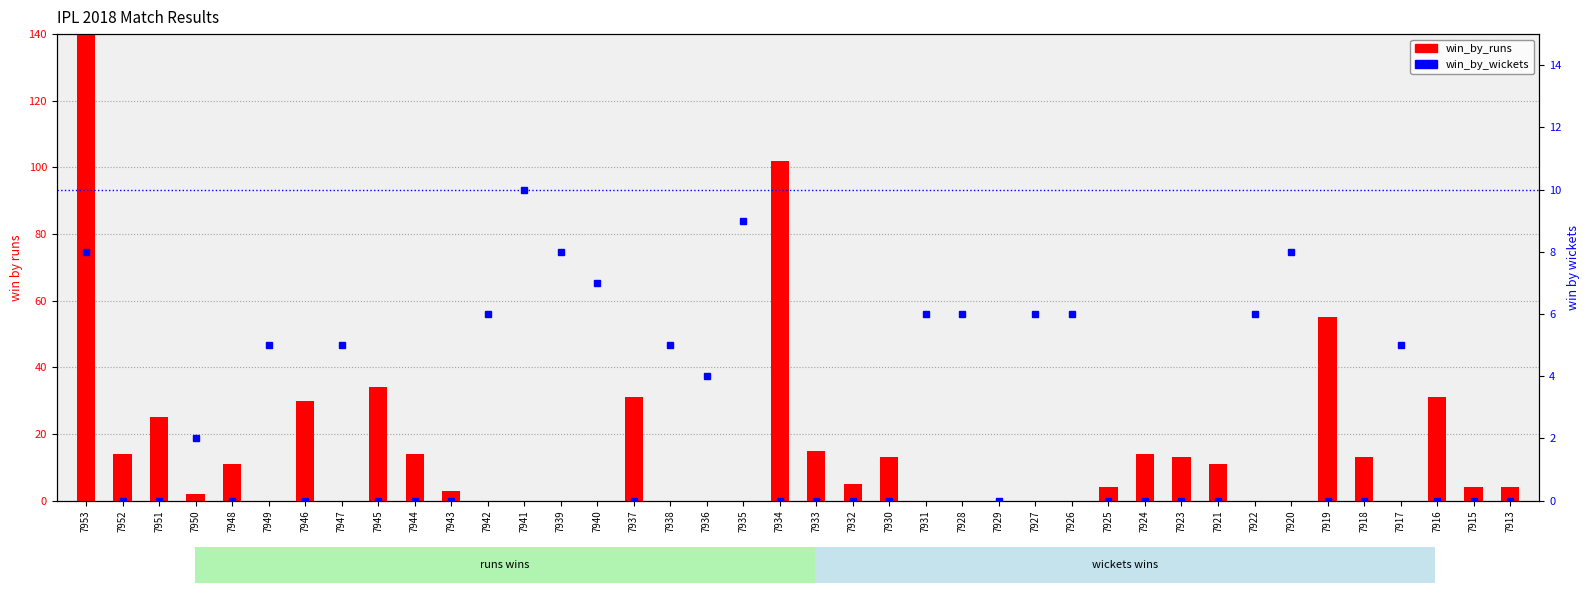

What is the average value of the win_by_runs series?

26